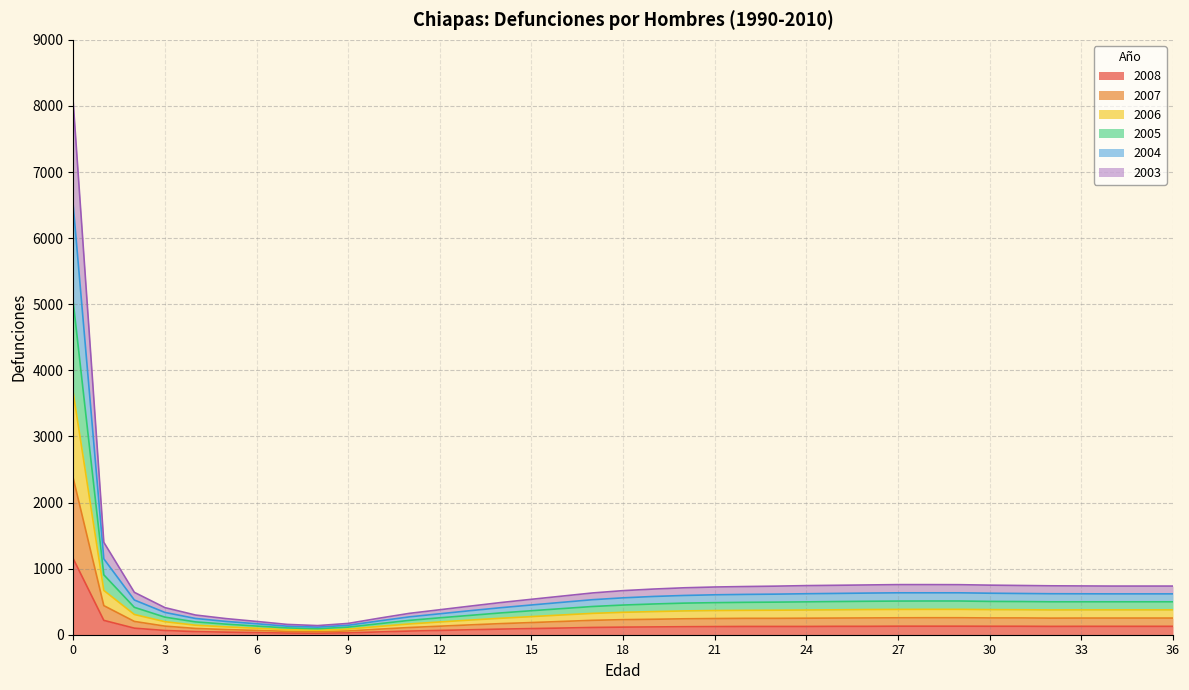

Count the number of categories in the chart.

37